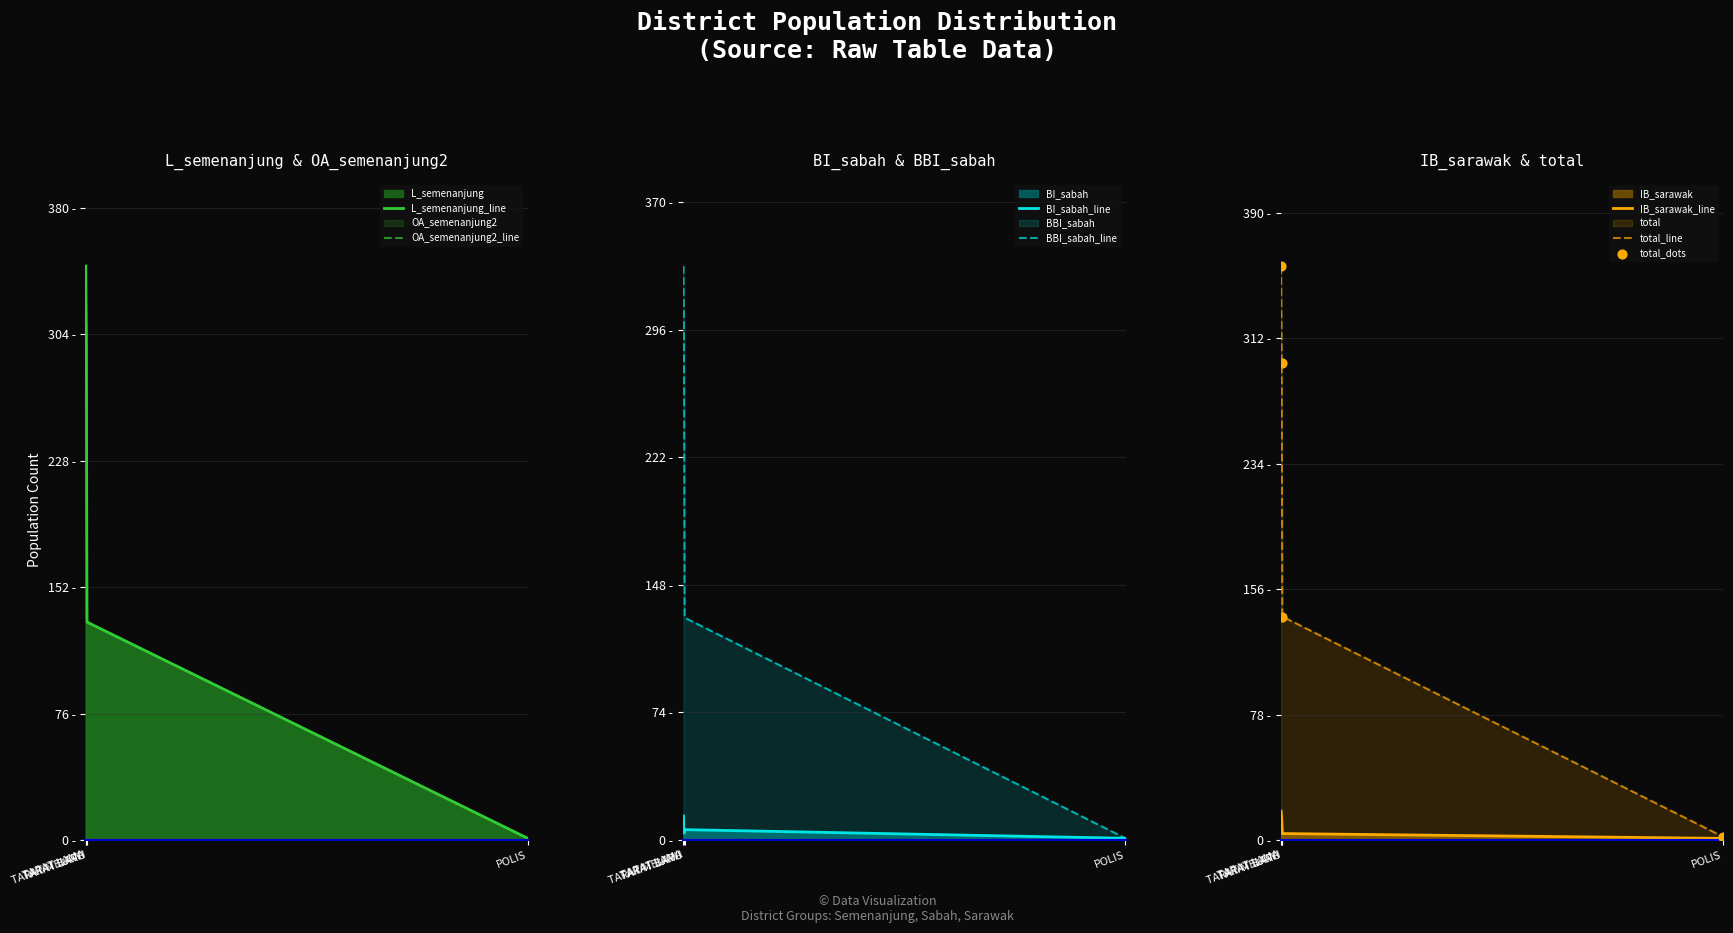

Which series has the largest Y range (max minus min)?

total